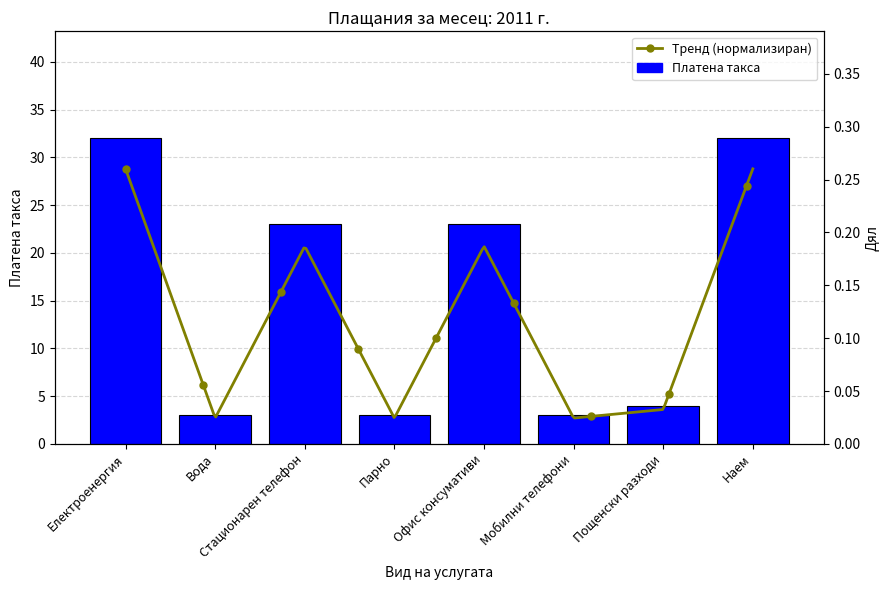

What is the label of the 5th bar from the right?

Парно